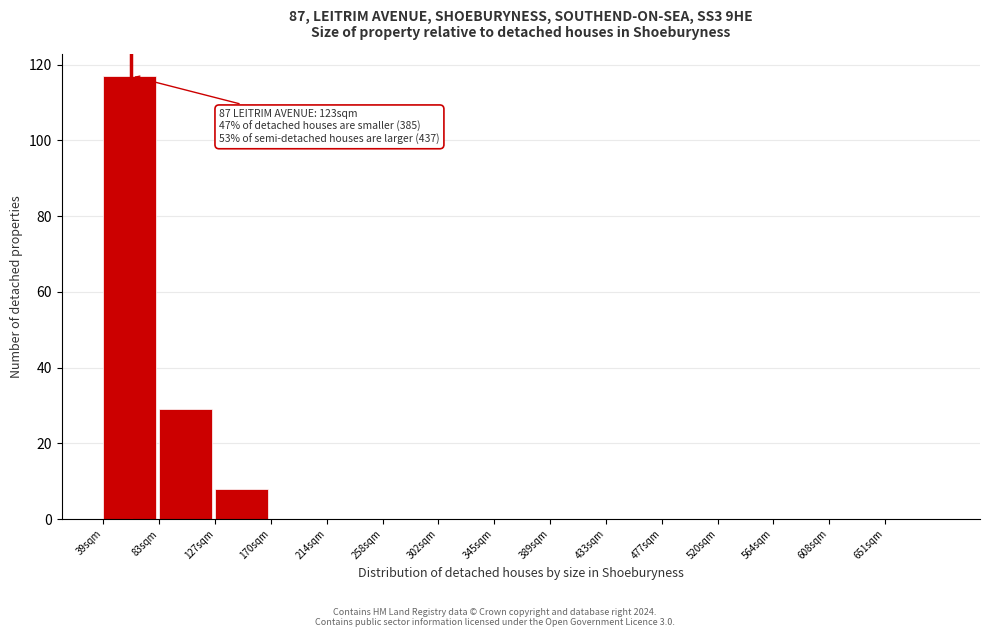

Reading right to left, list all the values displayed in this chart.

651sqm=0	608sqm=0	564sqm=0	520sqm=0	477sqm=0	433sqm=0	389sqm=0	345sqm=0	302sqm=0	258sqm=0	214sqm=0	170sqm=0	127sqm=8	83sqm=29	39sqm=117